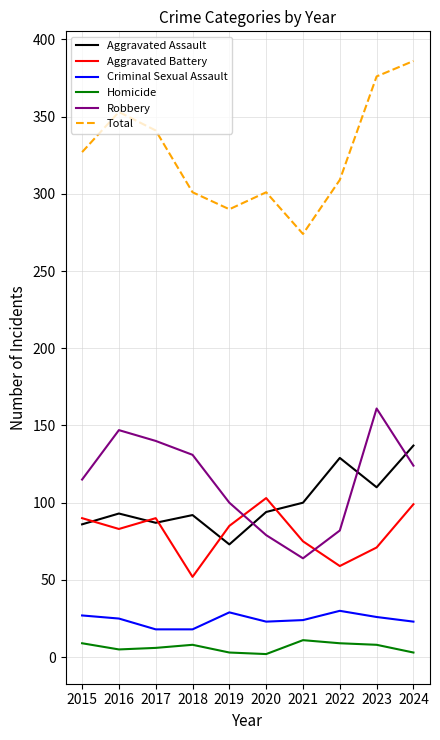

The Robbery series shows 203 at 2017. True or false?

False